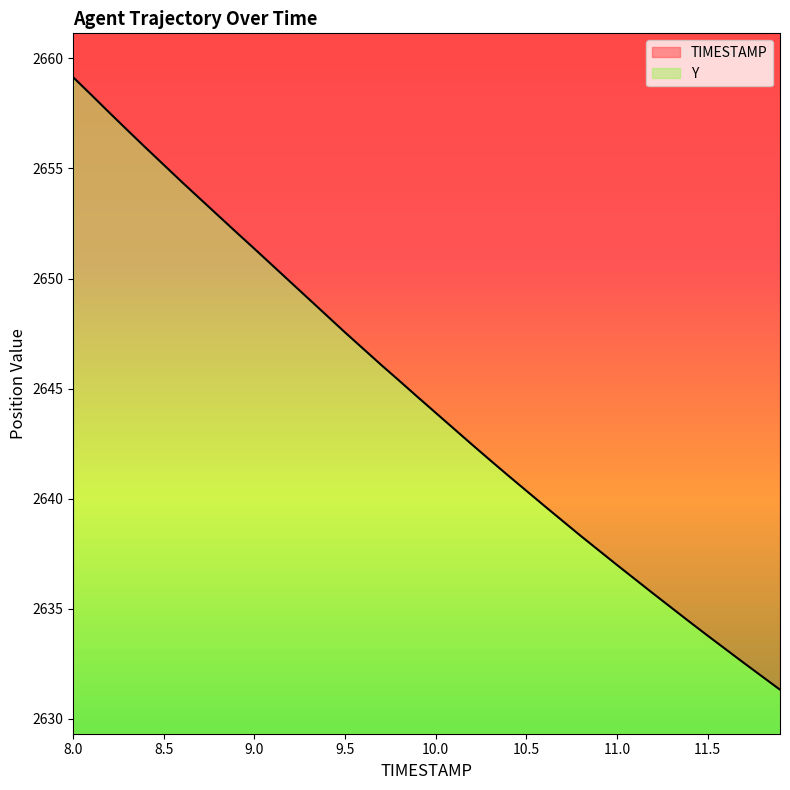

True or false: the data shows 2635.7 at 11.2.

True